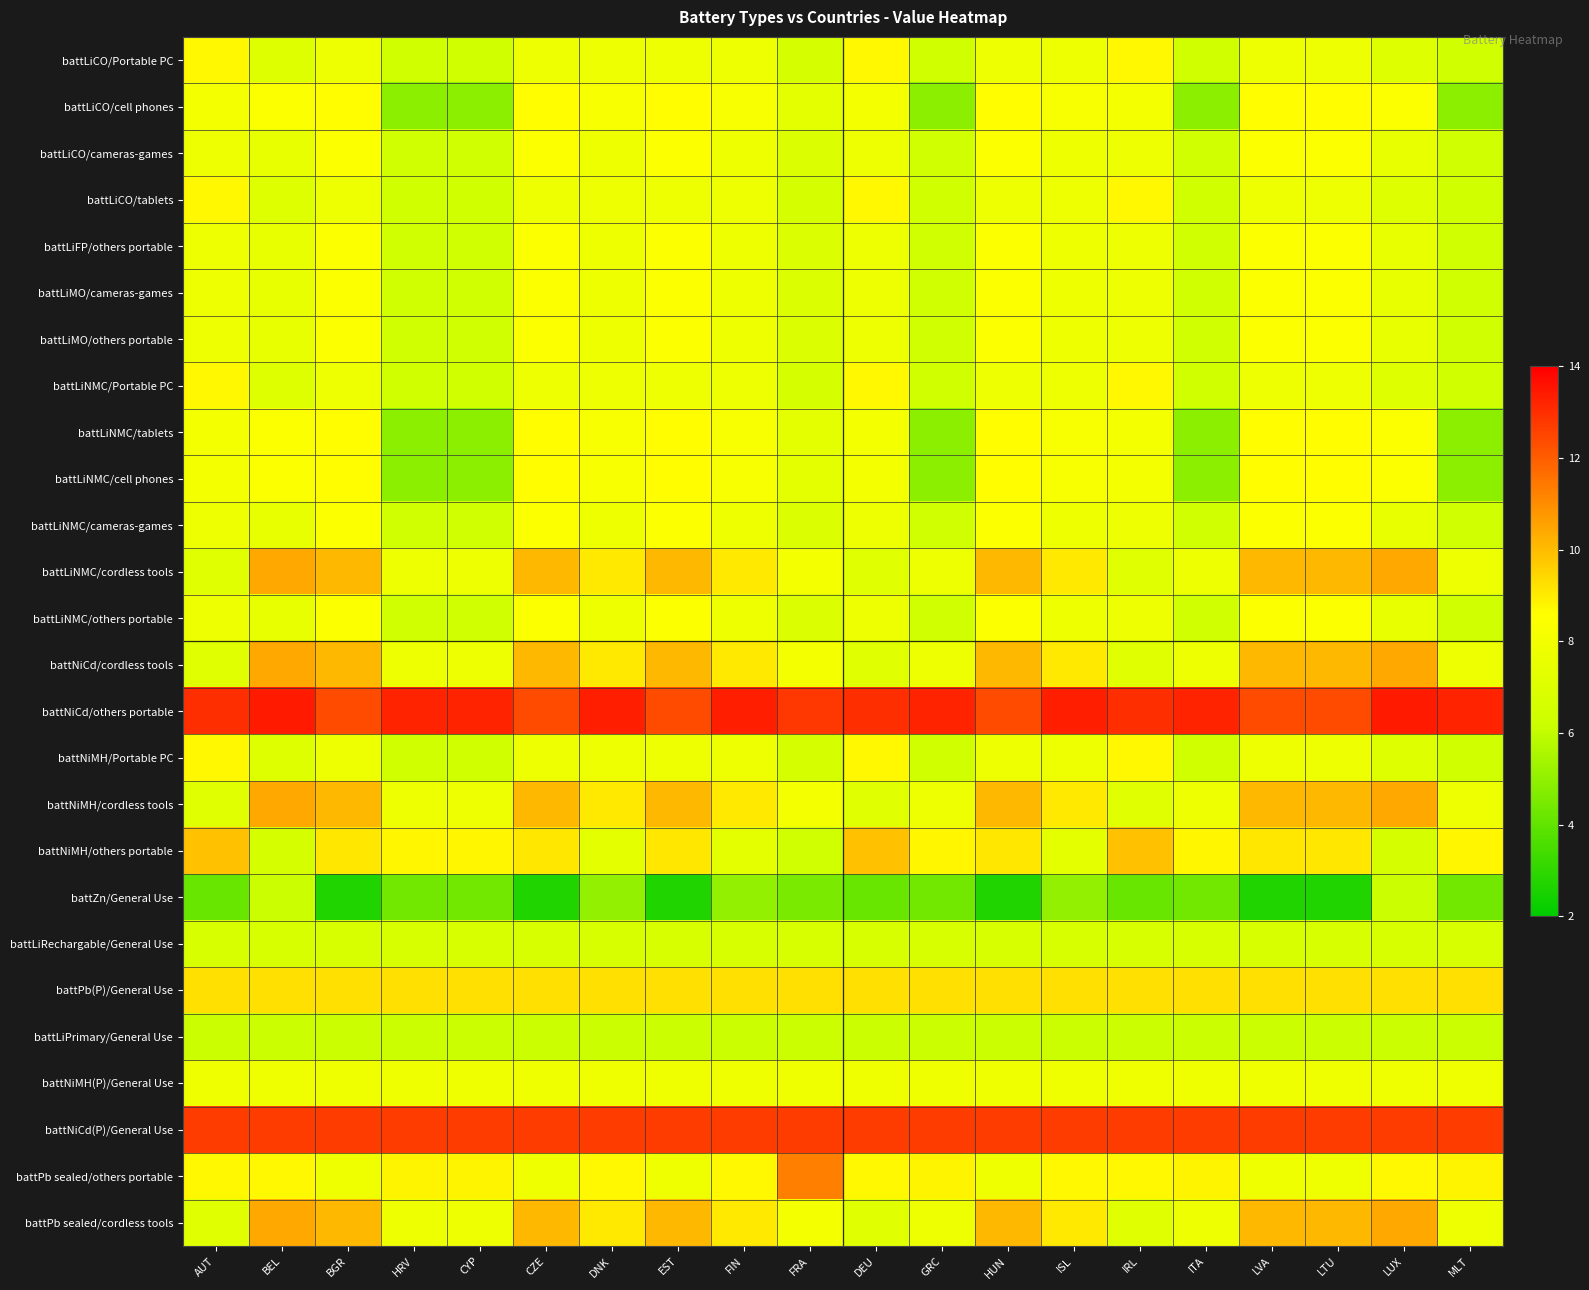

What is the maximum value shown in the chart?

13.4